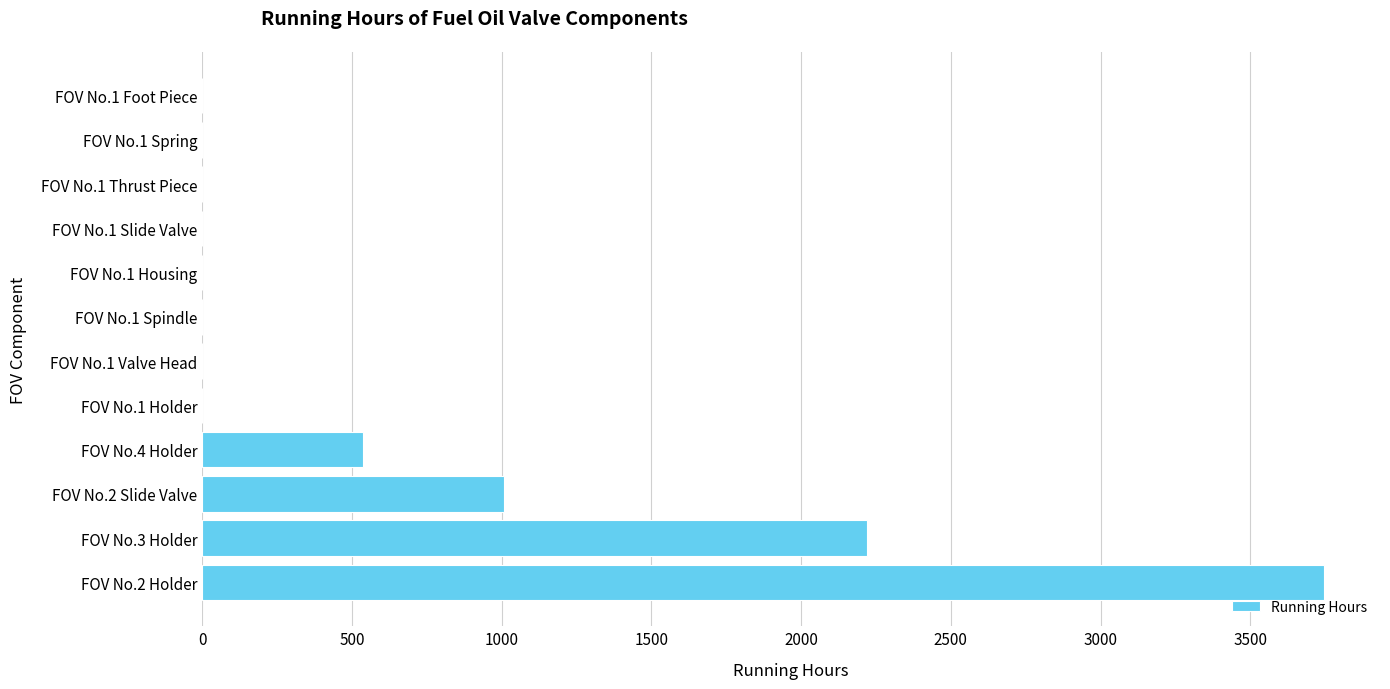

The value at FOV No.4 Holder is 355. True or false?

False